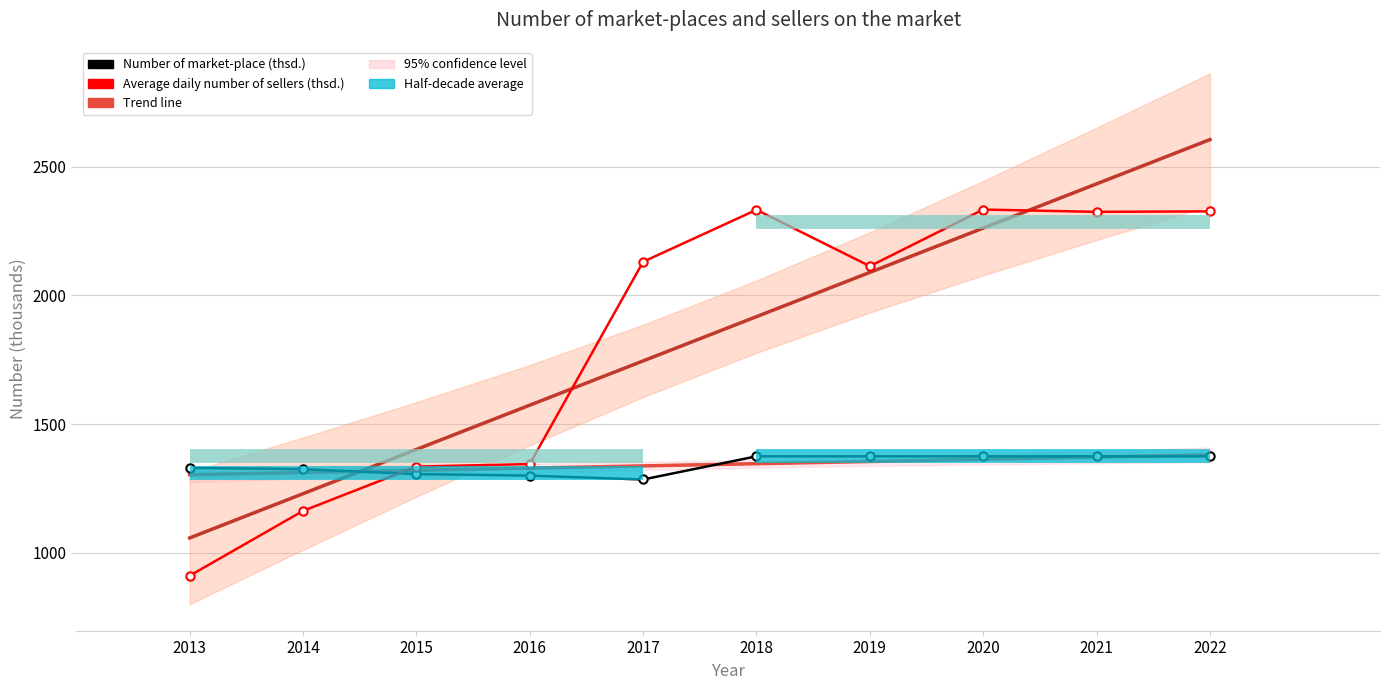

Count the number of categories in the chart.

10